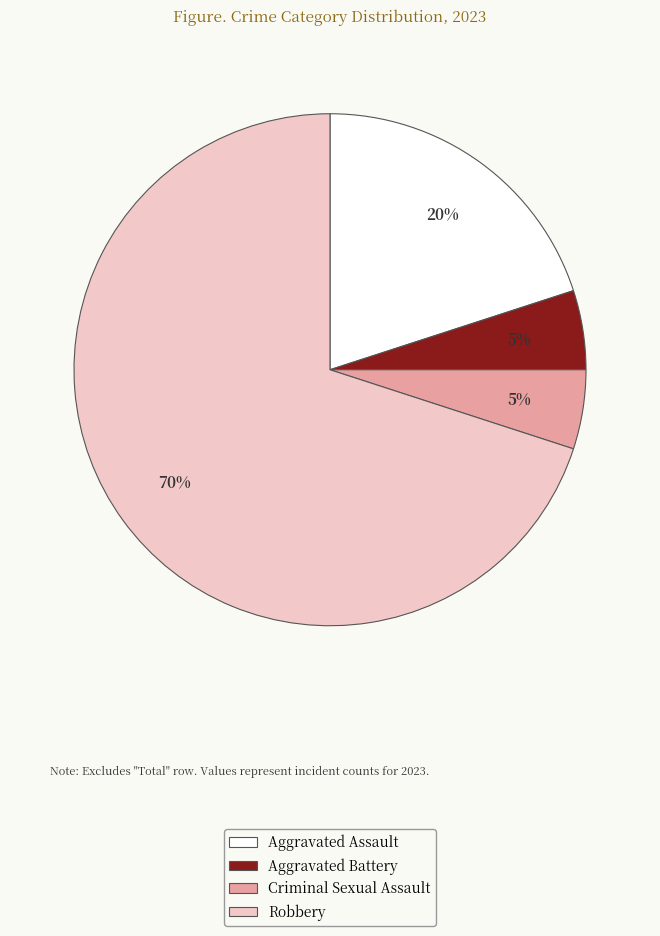

To the nearest percent, what percentage of the pie is Aggravated Assault?

20%